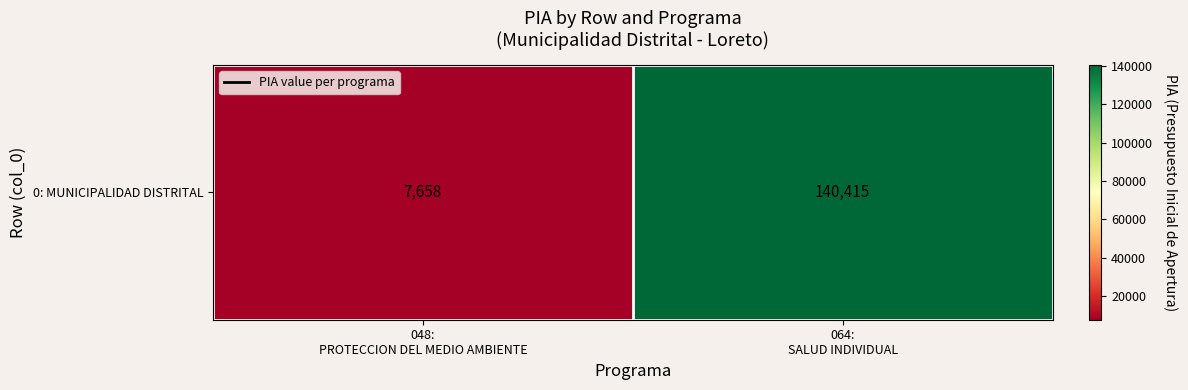

Which category has the lowest value across all series?

048:
PROTECCION DEL MEDIO AMBIENTE